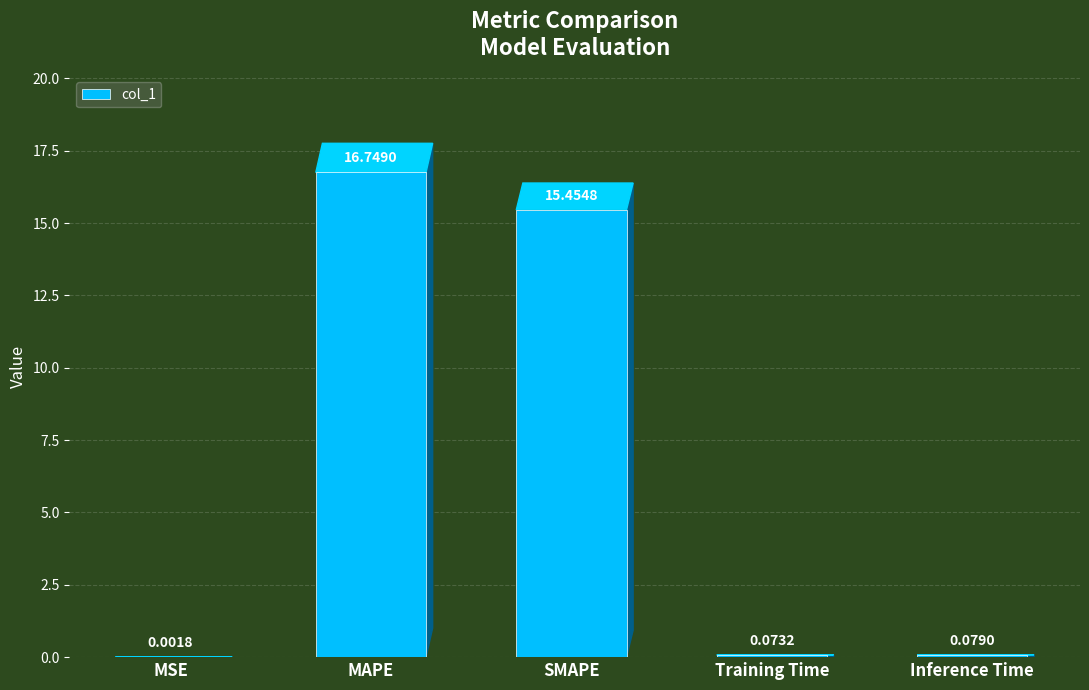

At which label is the value closest to 8?

SMAPE